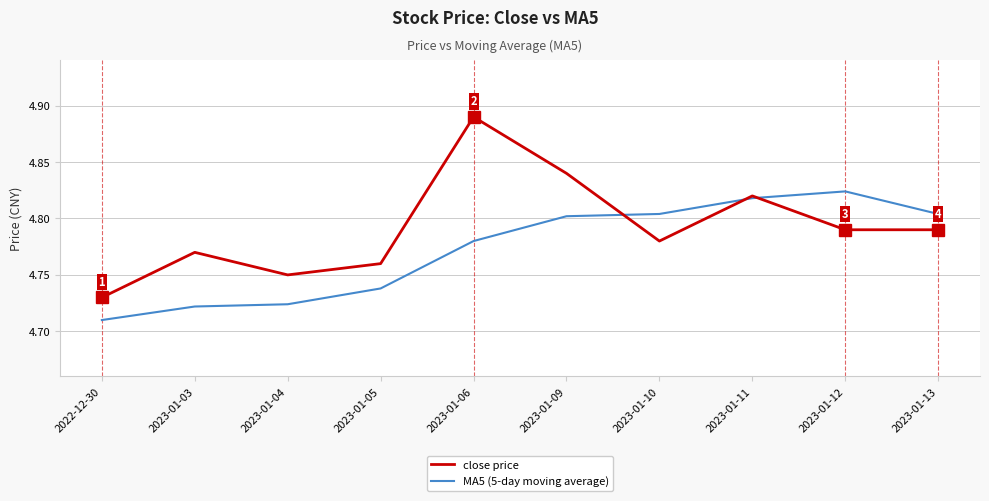

What is the sum of all close price values?

47.9